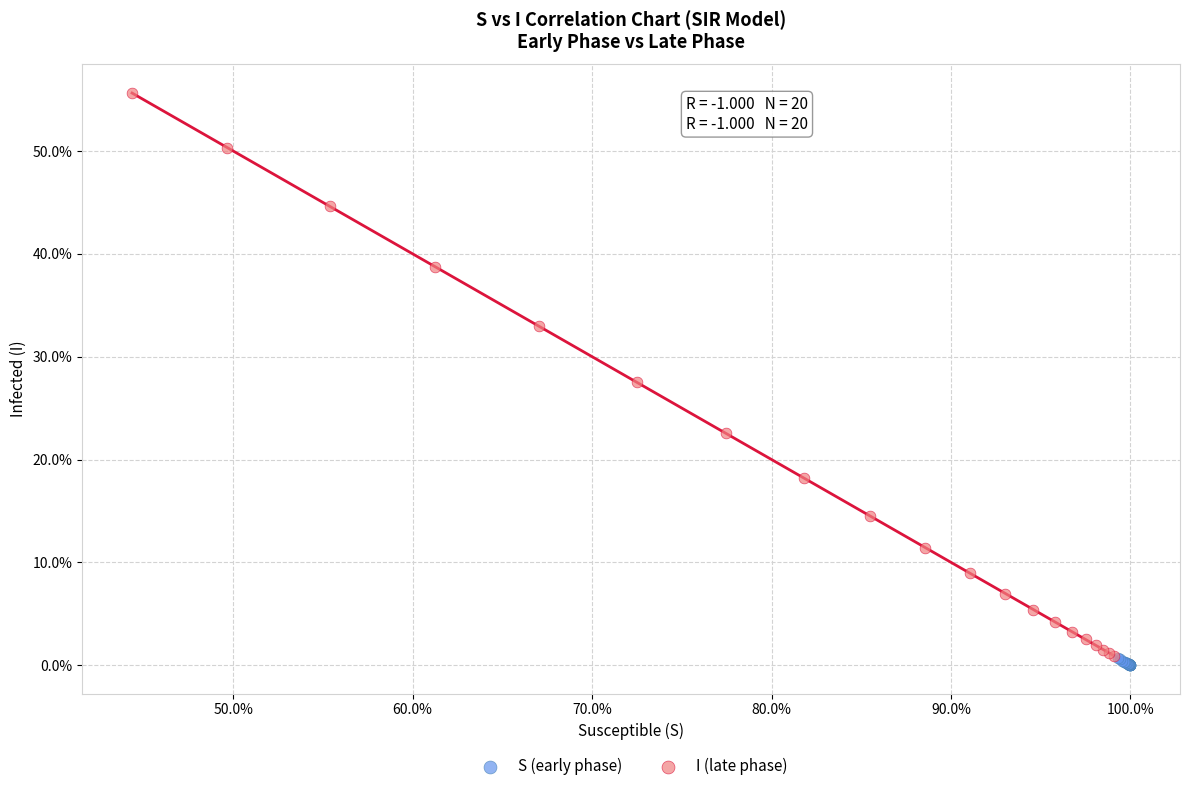

Which series contains the highest Y value?

I (late phase)